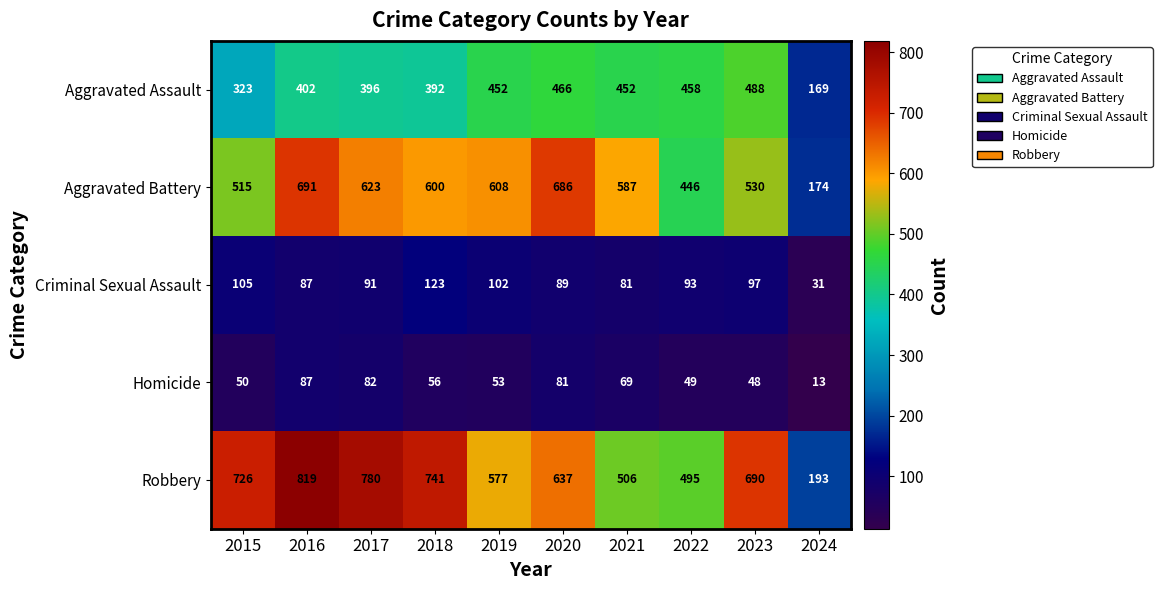

Count the number of categories in the chart.

10